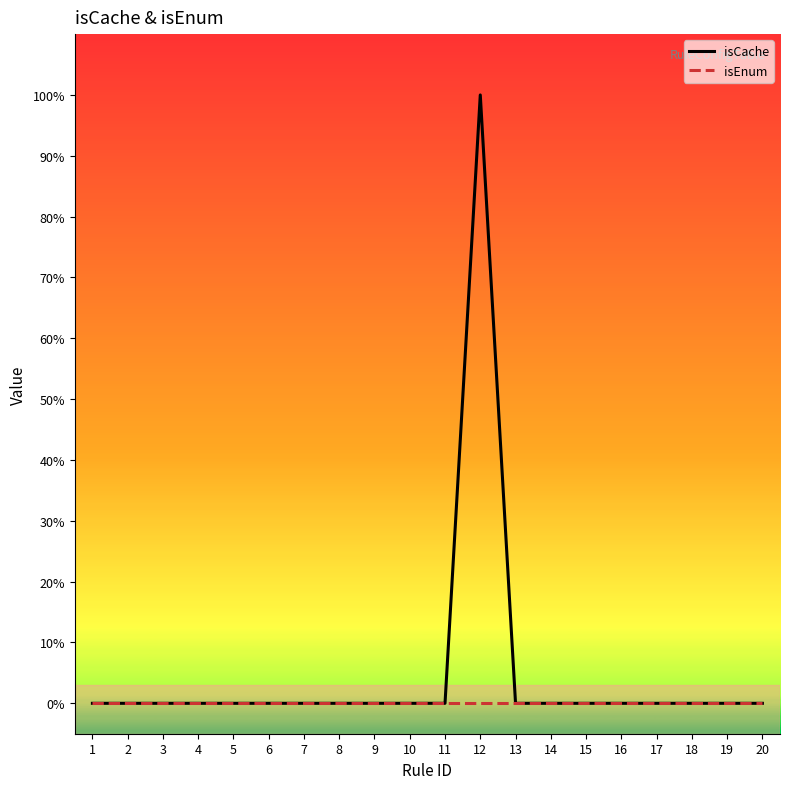

What are all the series names shown in the legend?

isCache, isEnum